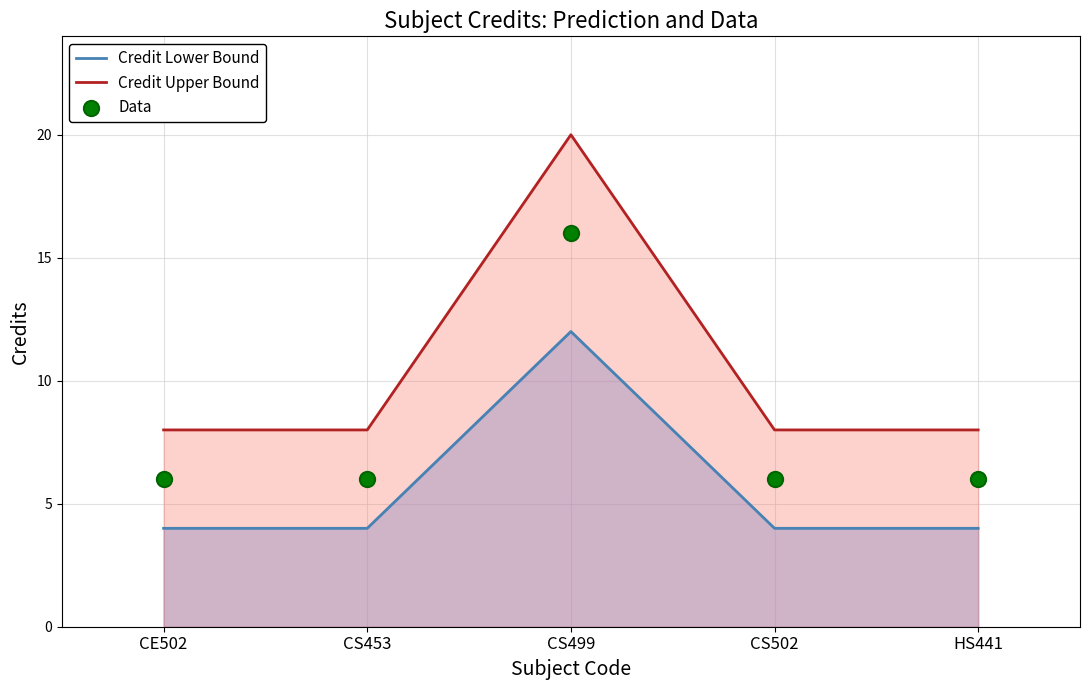

Which series contains the lowest Y value?

Credit Lower Bound